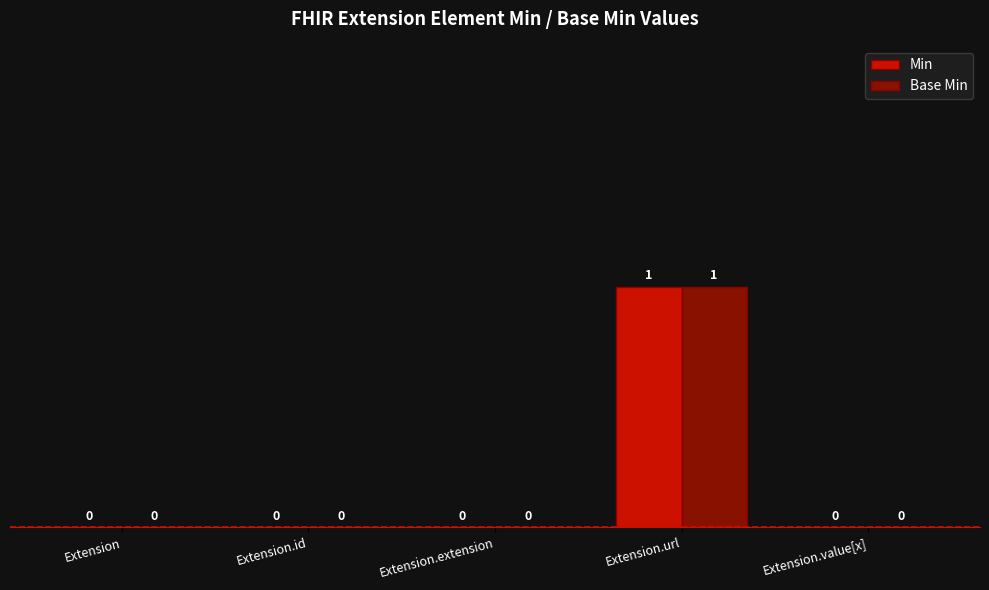

Which category has the highest value in the Min series?

Extension.url